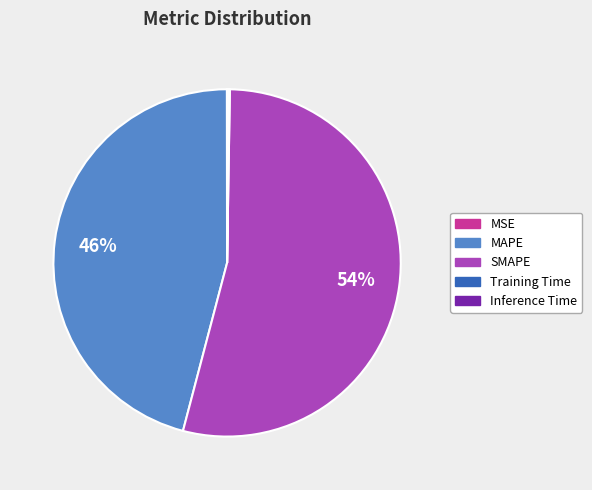

Which category has the biggest portion of the pie?

SMAPE